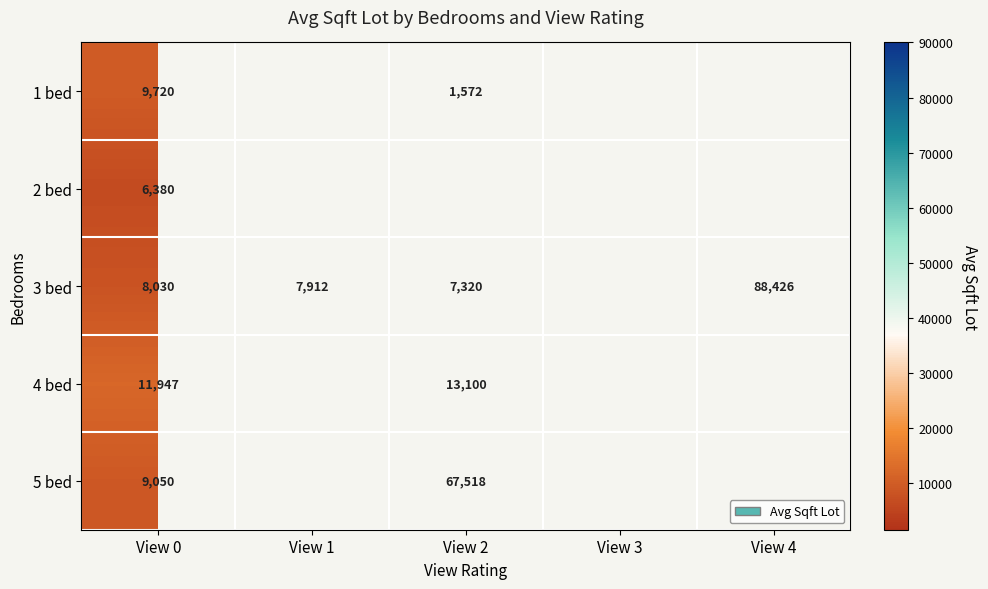

Which category has the highest value across all series?

View 4